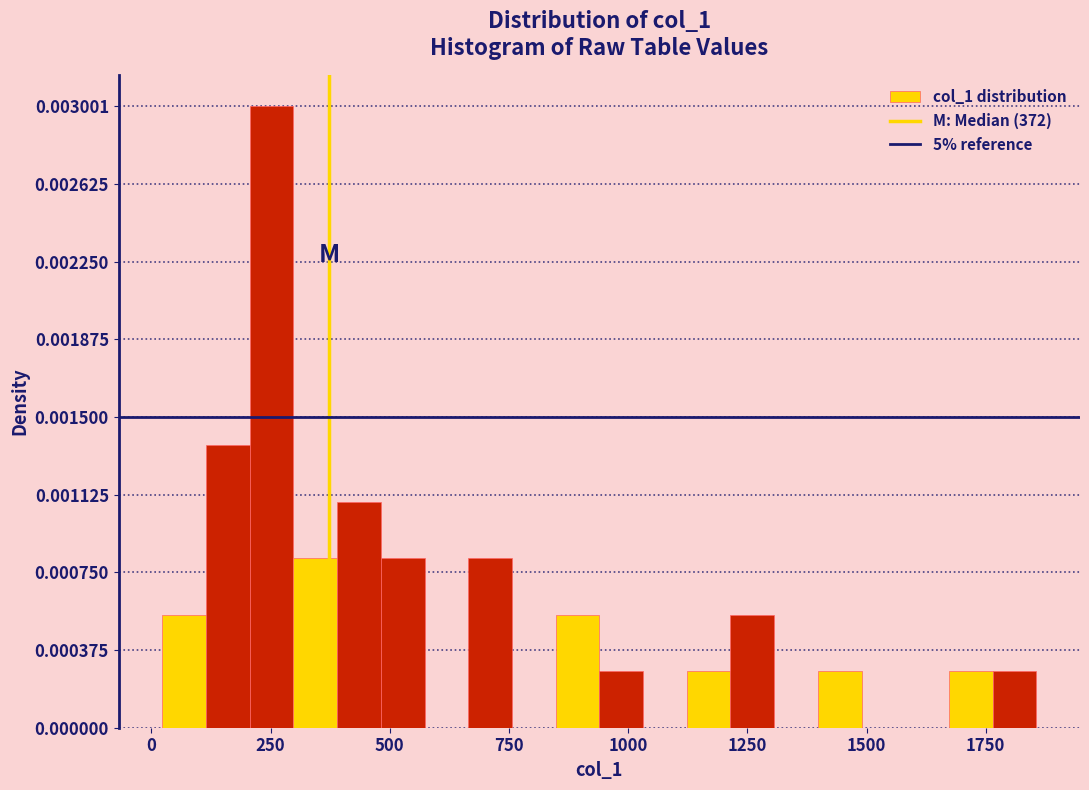

Around what value on the x-axis is the tallest bar? Give the approximate position of its centre, as read against the axis.

250